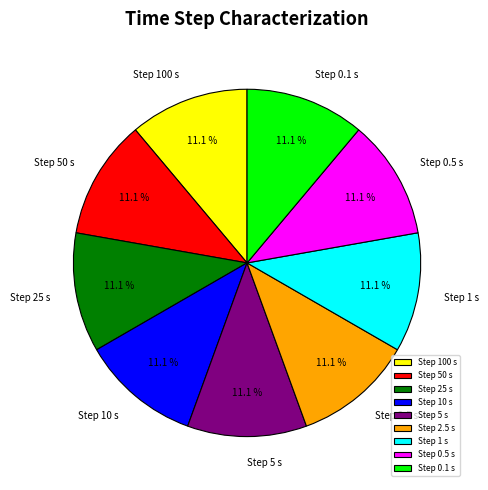

How many segments does this pie chart have?

9